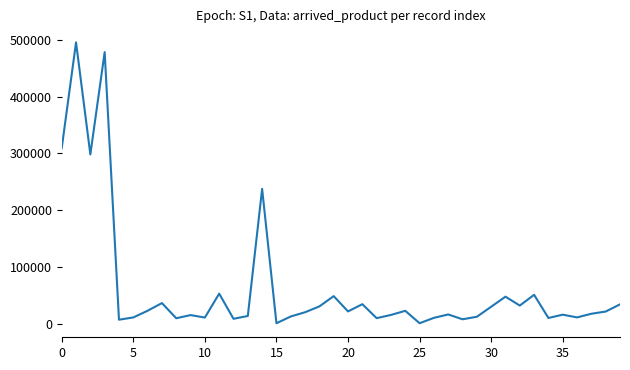

How many categories are shown in the chart?

40